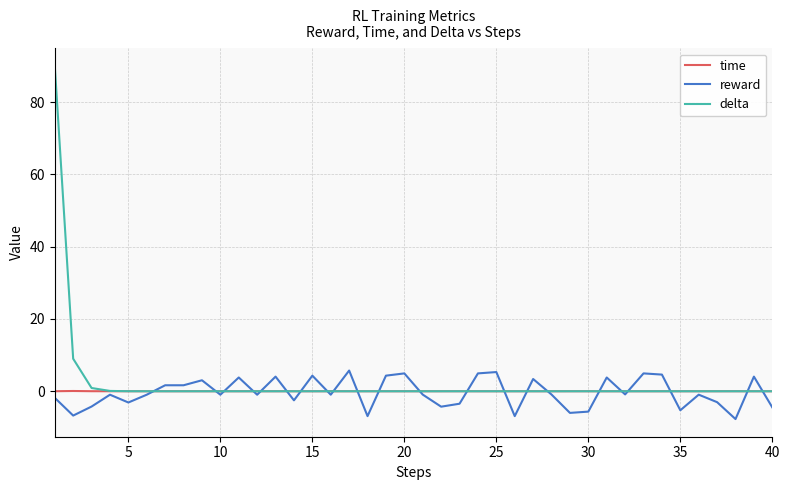

Which series has the largest range (max minus min)?

delta